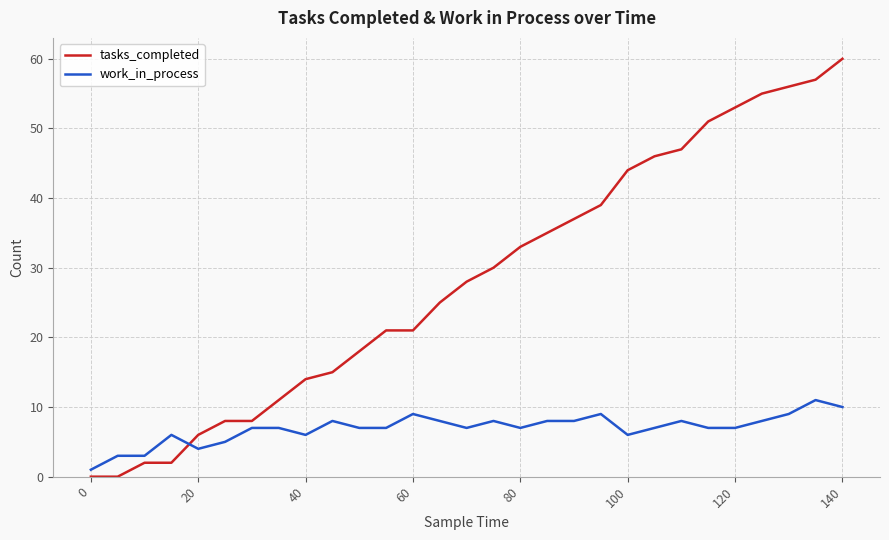

Which series has the largest range (max minus min)?

tasks_completed